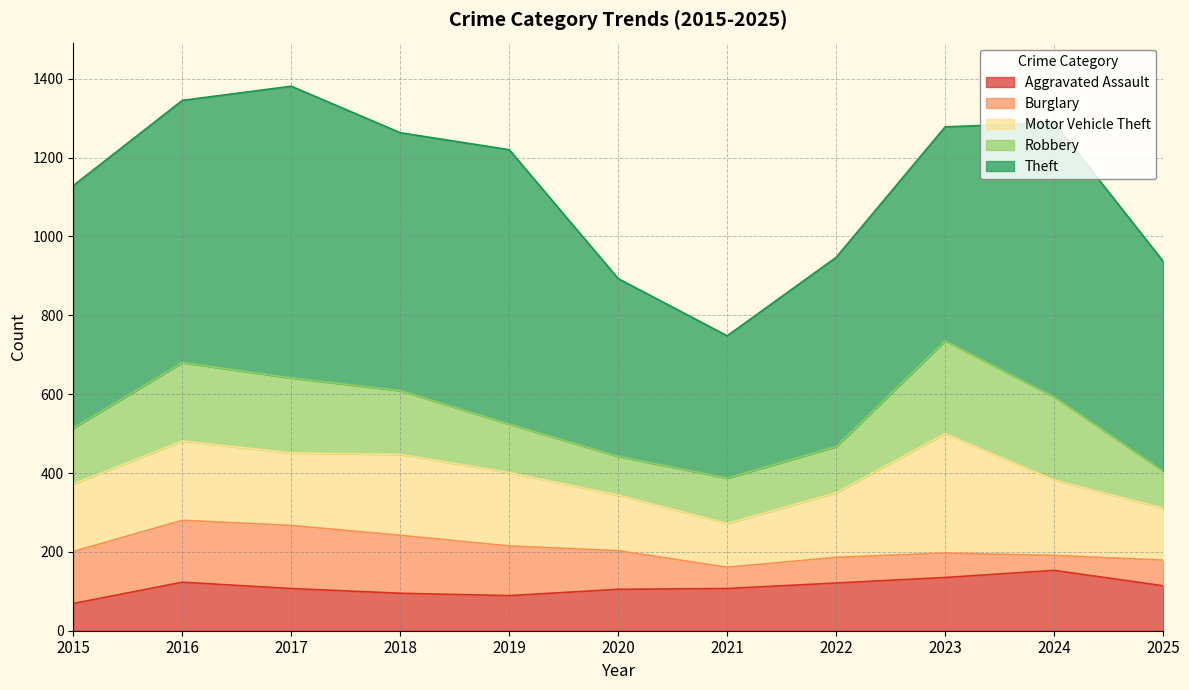

True or false: Theft and Motor Vehicle Theft cross at least once.

False